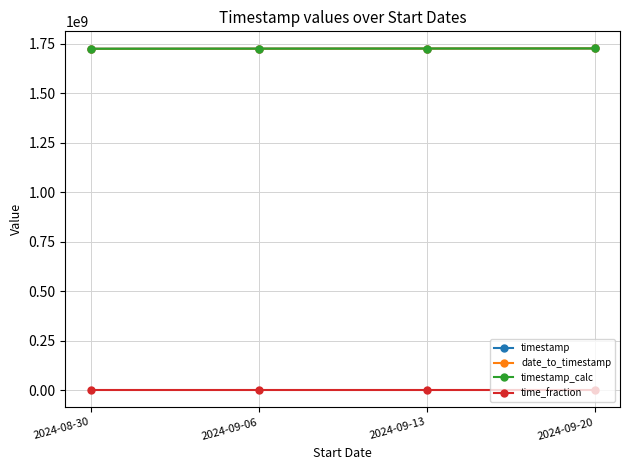

Is this an area chart (filled region under the line)?

No